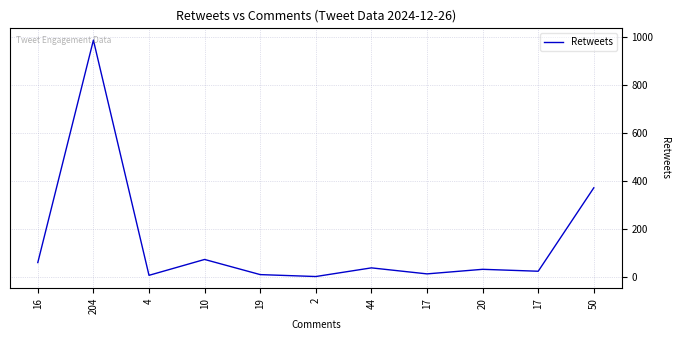

List the labels in order of value, largest first.

204, 50, 10, 16, 44, 20, 17, 17, 19, 4, 2